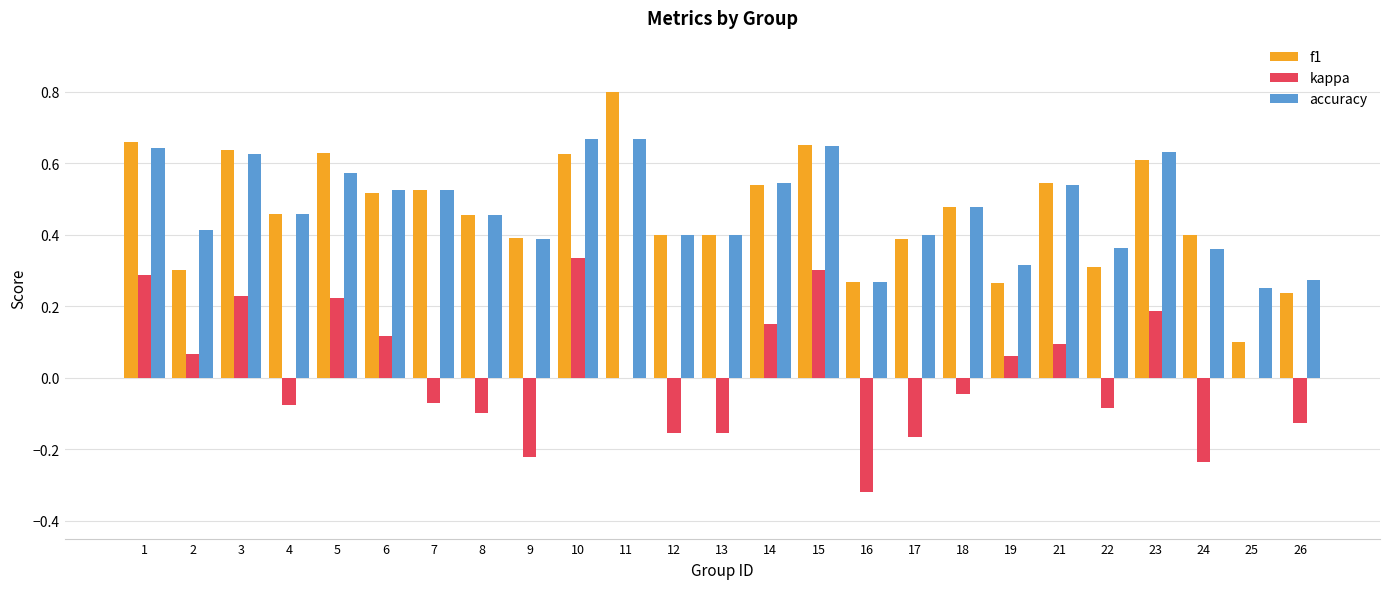

Which category has the highest value across all series?

11